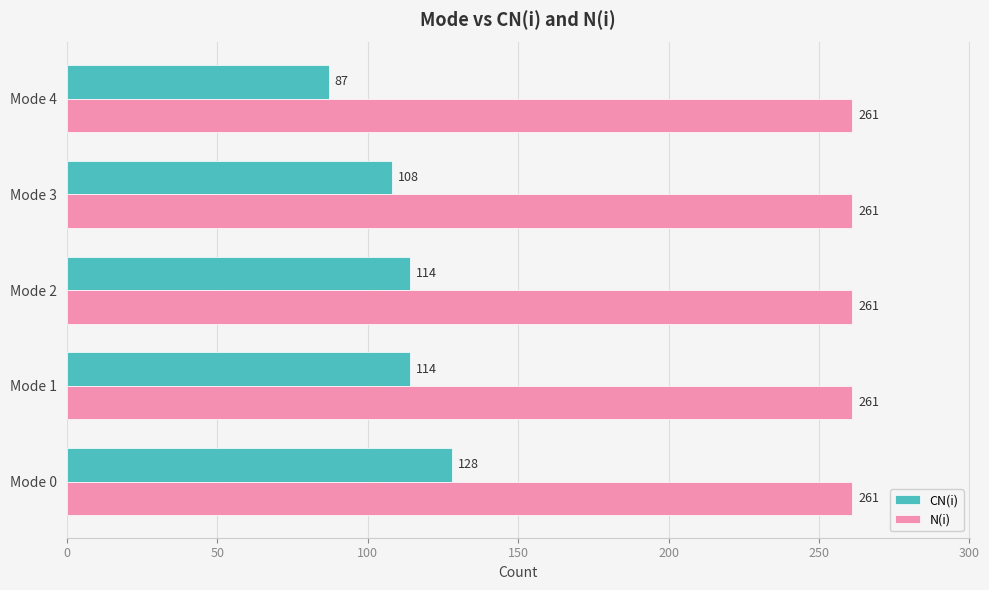

List the series in order of their peak value, lowest first.

CN(i), N(i)